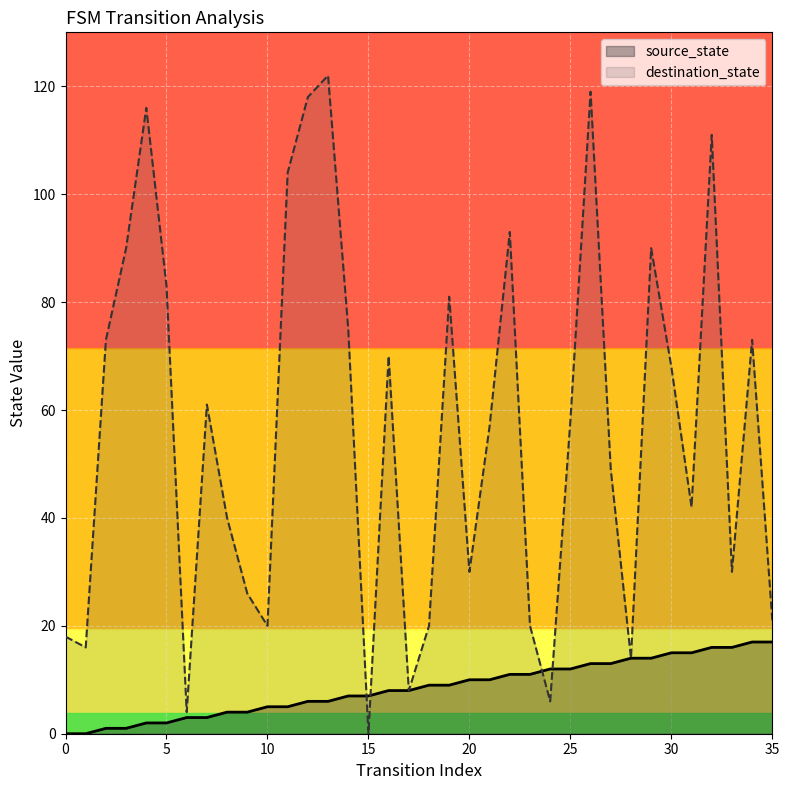

True or false: source_state has more than 1 points higher than both neighbors.

False